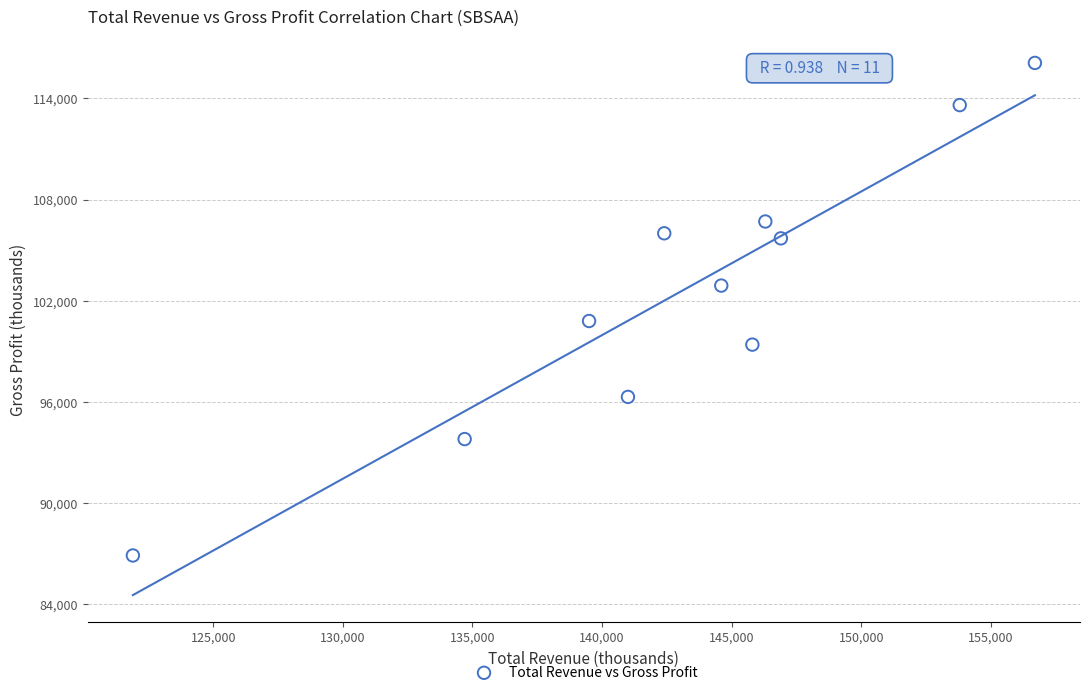

What is the average X value?

143055